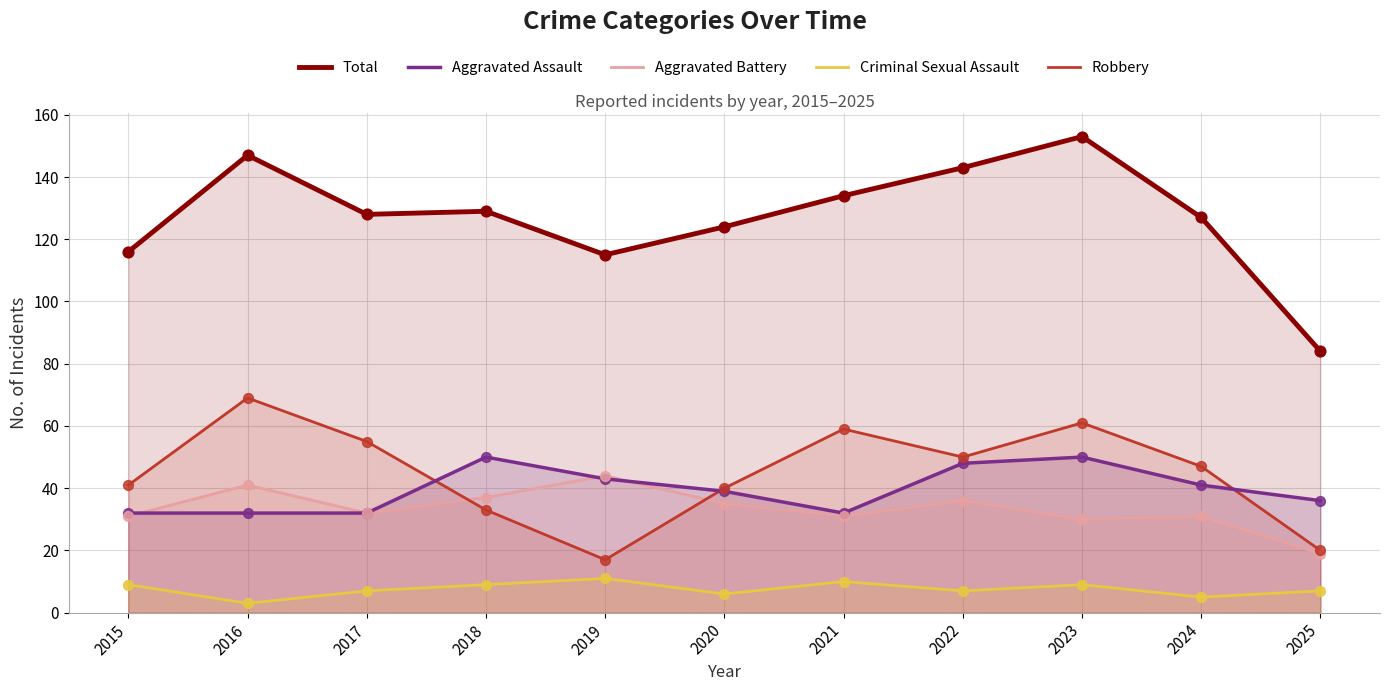

At how many categories does at least one series exceed 62?

11